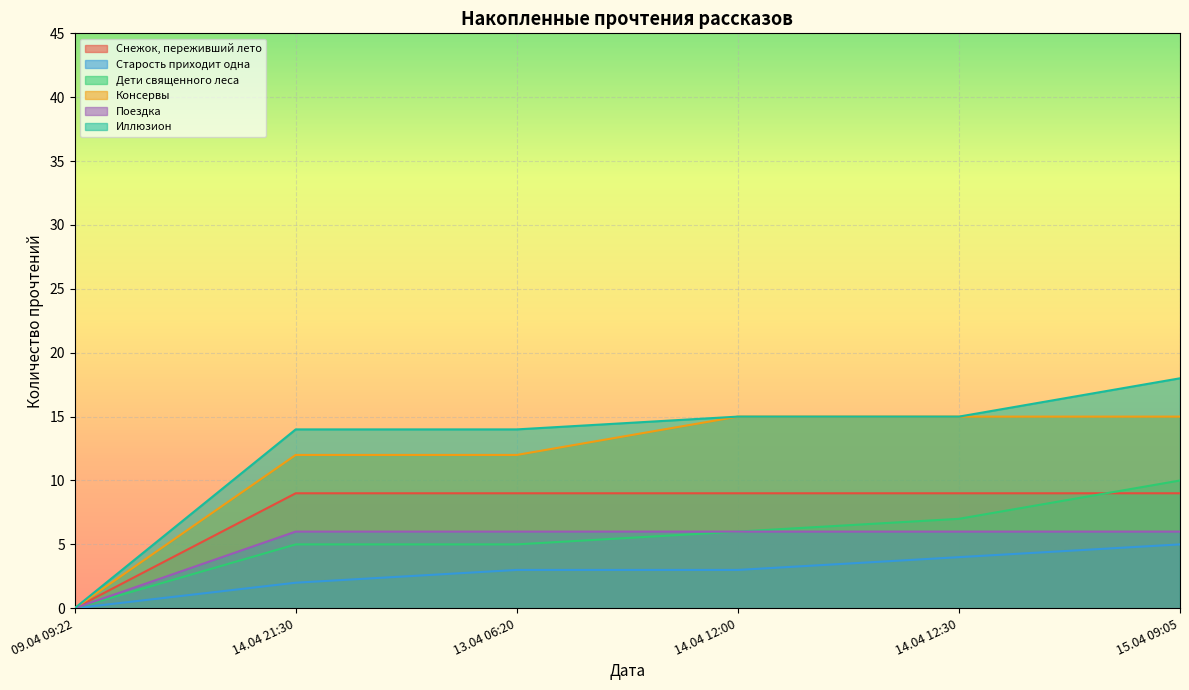

Does the chart display data point markers on the line(s)?

No